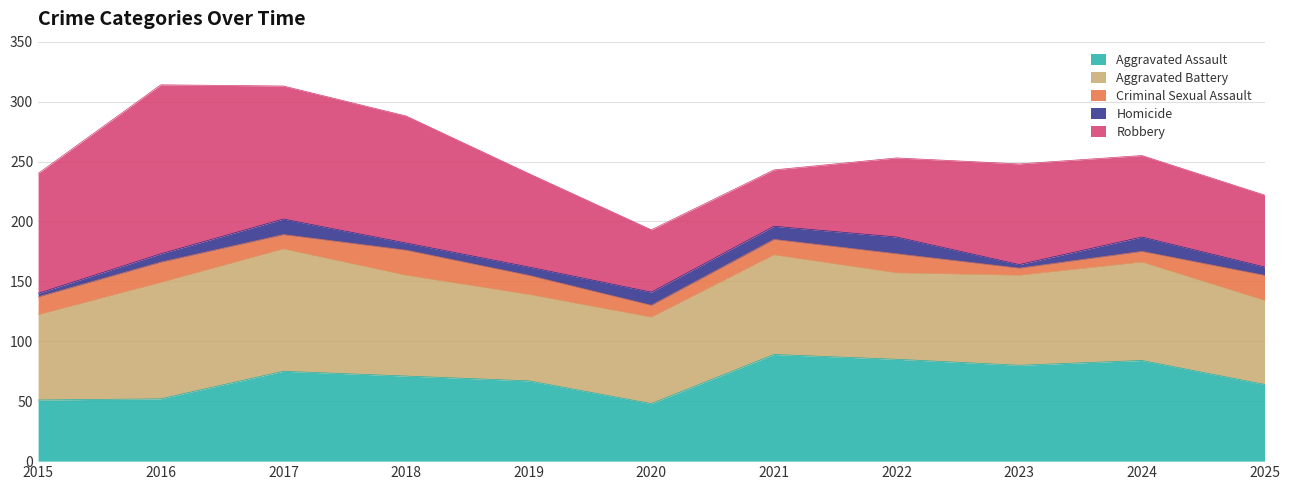

Reading right to left, extract all data points from this chart.

Aggravated Assault: 2025=64	2024=84	2023=80	2022=85	2021=89	2020=48	2019=67	2018=71	2017=75	2016=52	2015=51
Aggravated Battery: 2025=70	2024=82	2023=75	2022=72	2021=83	2020=72	2019=72	2018=84	2017=102	2016=97	2015=71
Criminal Sexual Assault: 2025=21	2024=9	2023=6	2022=16	2021=13	2020=10	2019=16	2018=21	2017=12	2016=17	2015=15
Homicide: 2025=7	2024=12	2023=3	2022=14	2021=11	2020=11	2019=7	2018=6	2017=13	2016=7	2015=3
Robbery: 2025=60	2024=68	2023=84	2022=66	2021=47	2020=52	2019=78	2018=106	2017=111	2016=141	2015=100